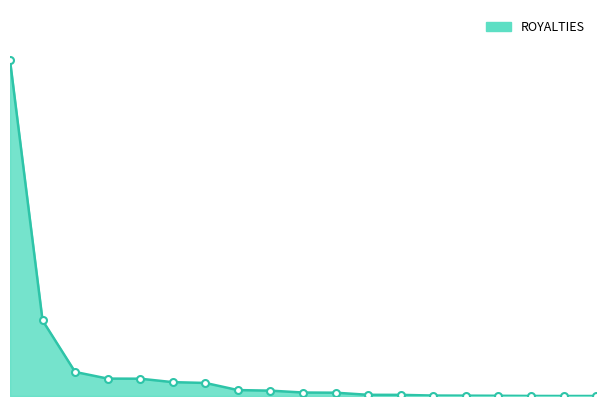

Reading left to right, list all the values displayed in this chart.

276.8	62.3	19.8	14.3	14.3	11.4	10.8	4.9	4.4	2.9	2.7	1.0	0.9	0.4	0.3	0.2	0.1	0.0	0.0